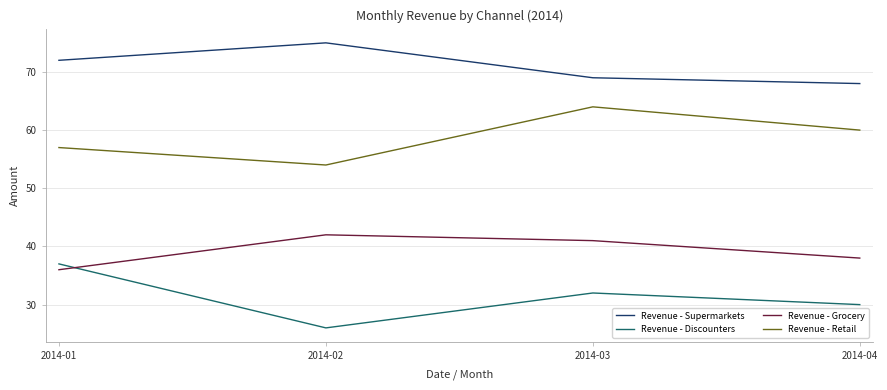

Count the number of data series in this chart.

4